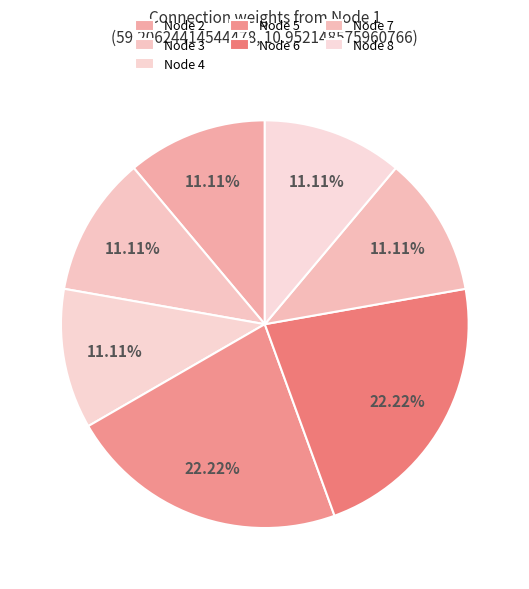

How many slices are in this pie chart?

7